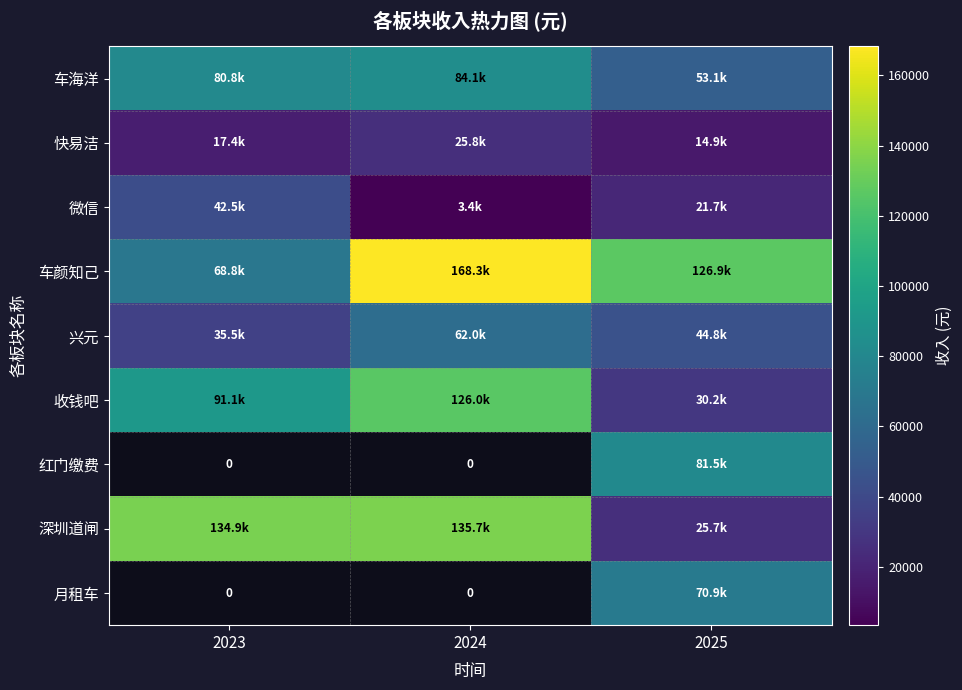

What is the smallest value displayed?

3353.0